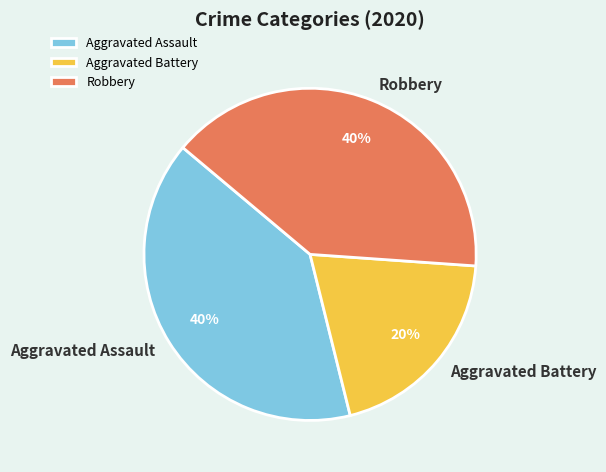

To the nearest percent, what is the average slice percentage?

33%